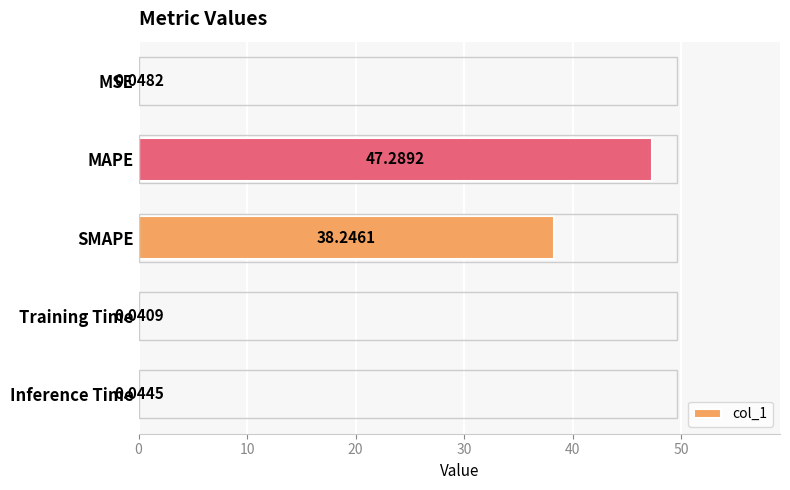

Does the chart contain stacked bars?

No